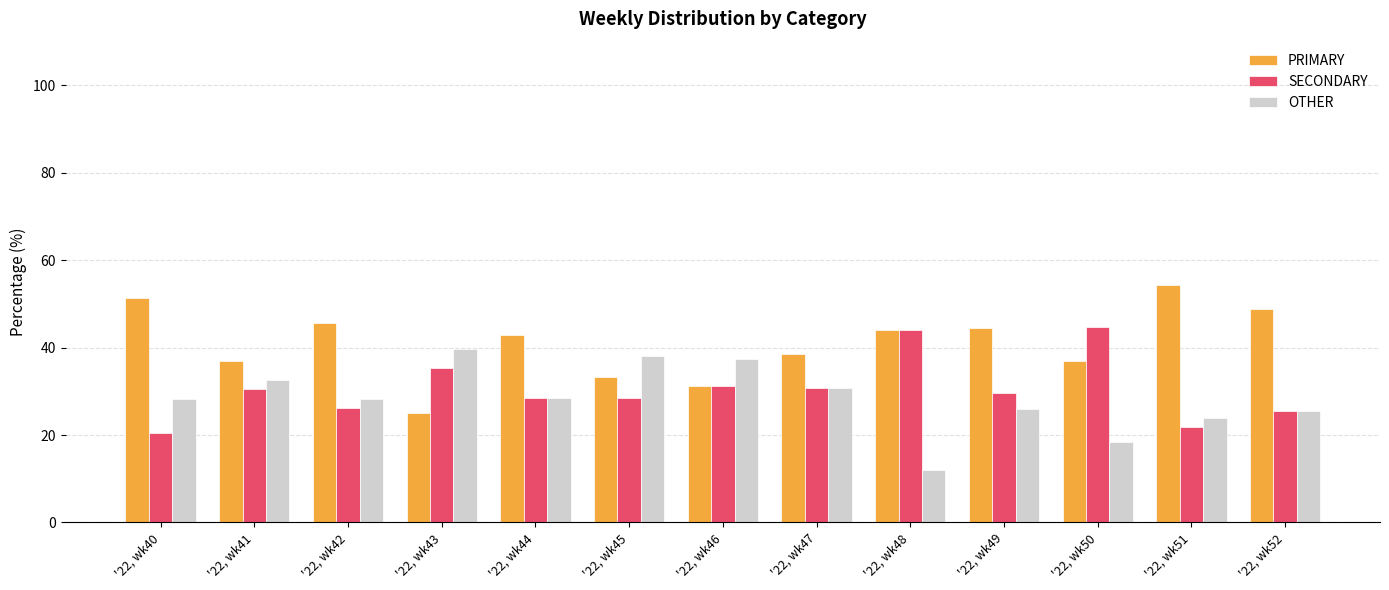

How many categories are shown in the chart?

13